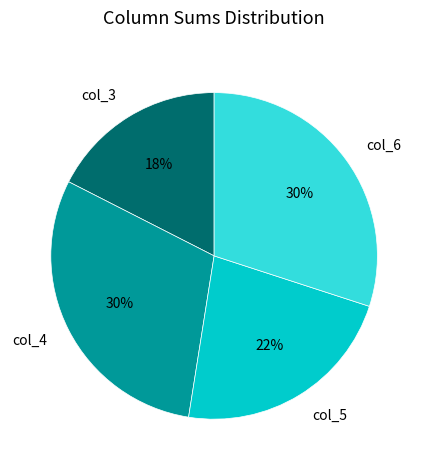

True or false: col_3 accounts for 25% of the total.

False